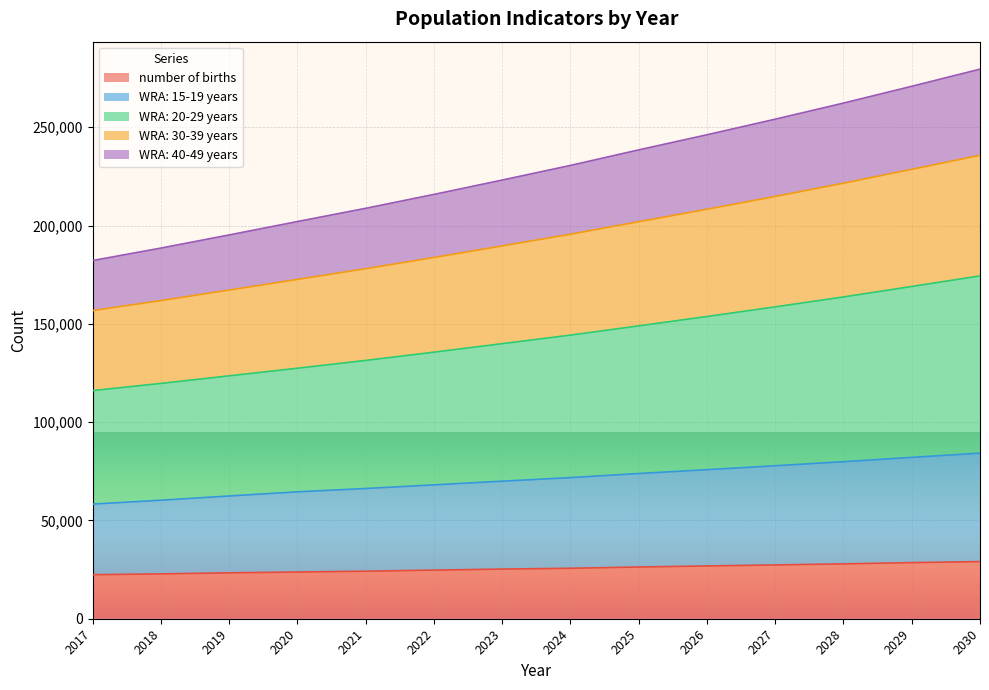

At which category is the sum across all series the highest?

2030